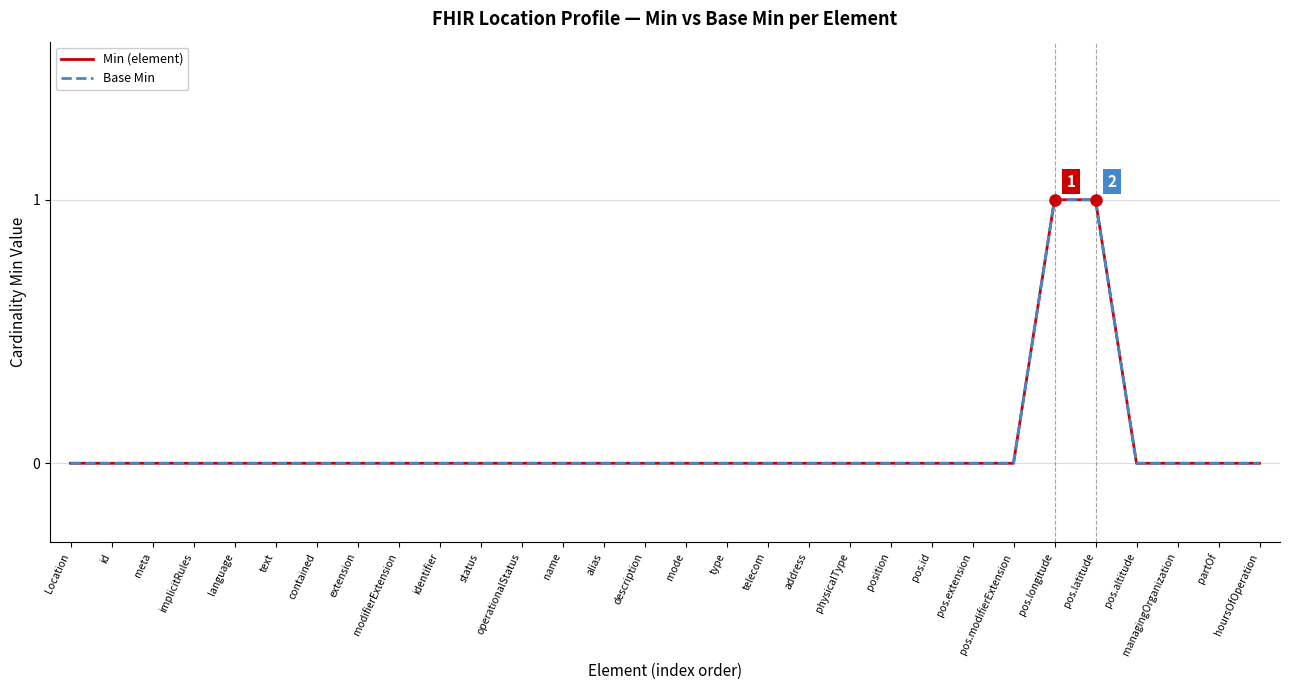

Which series changed the most between mode and pos.latitude?

Min (element)